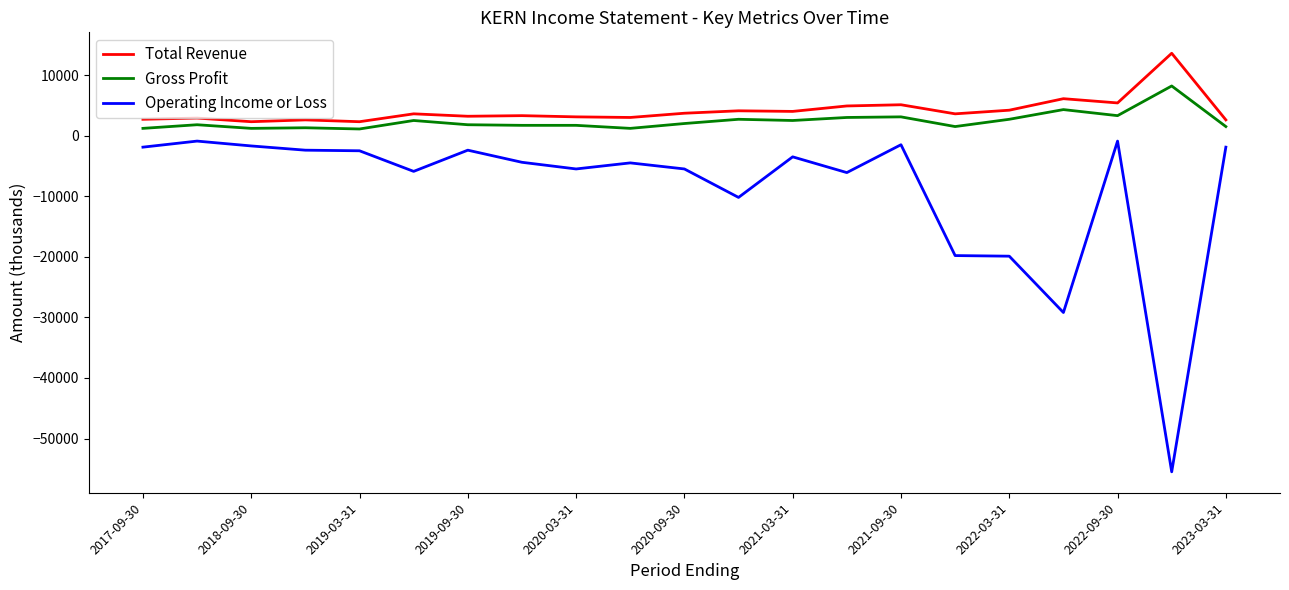

Which series has the largest range (max minus min)?

Operating Income or Loss